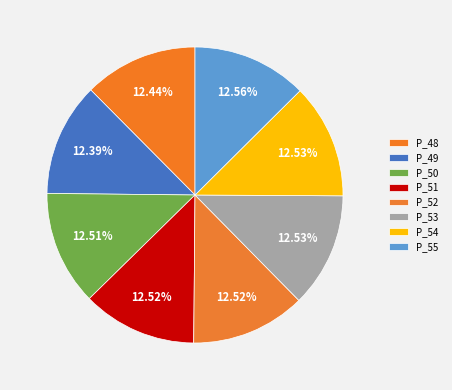

How many segments does this pie chart have?

8